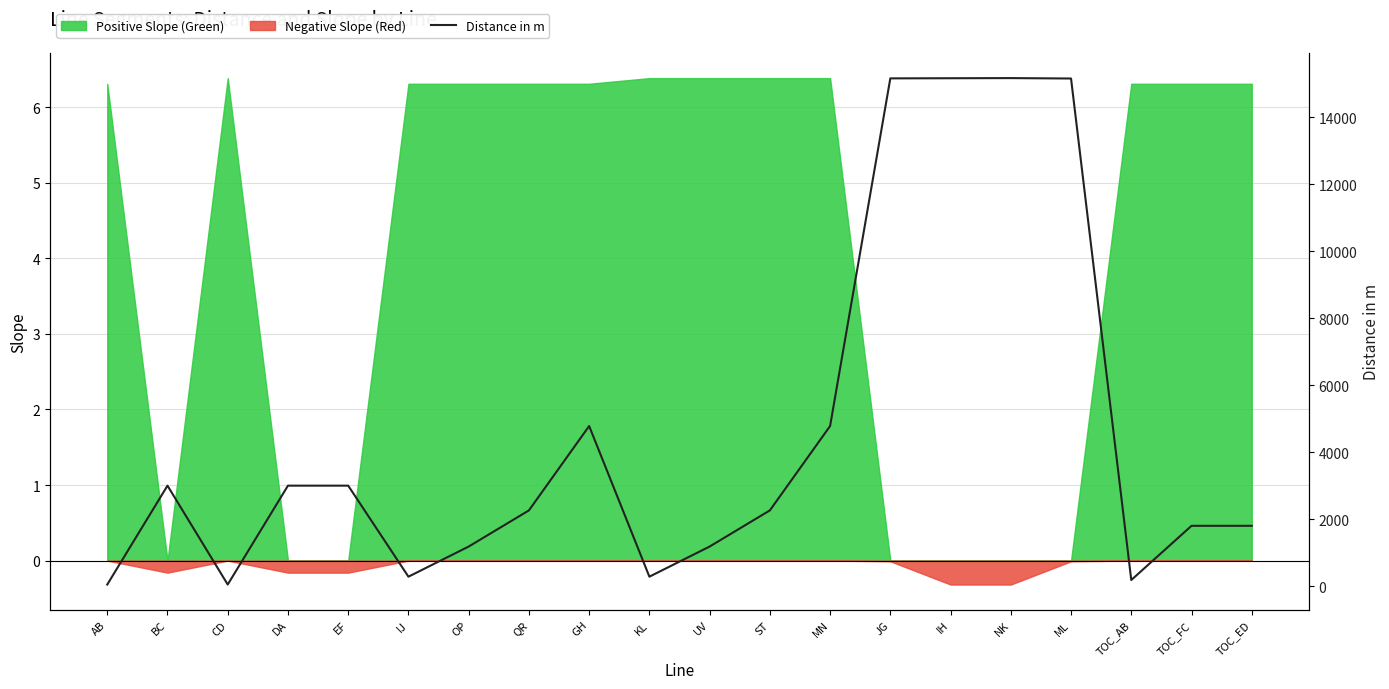

Where is the first local maximum?

BC